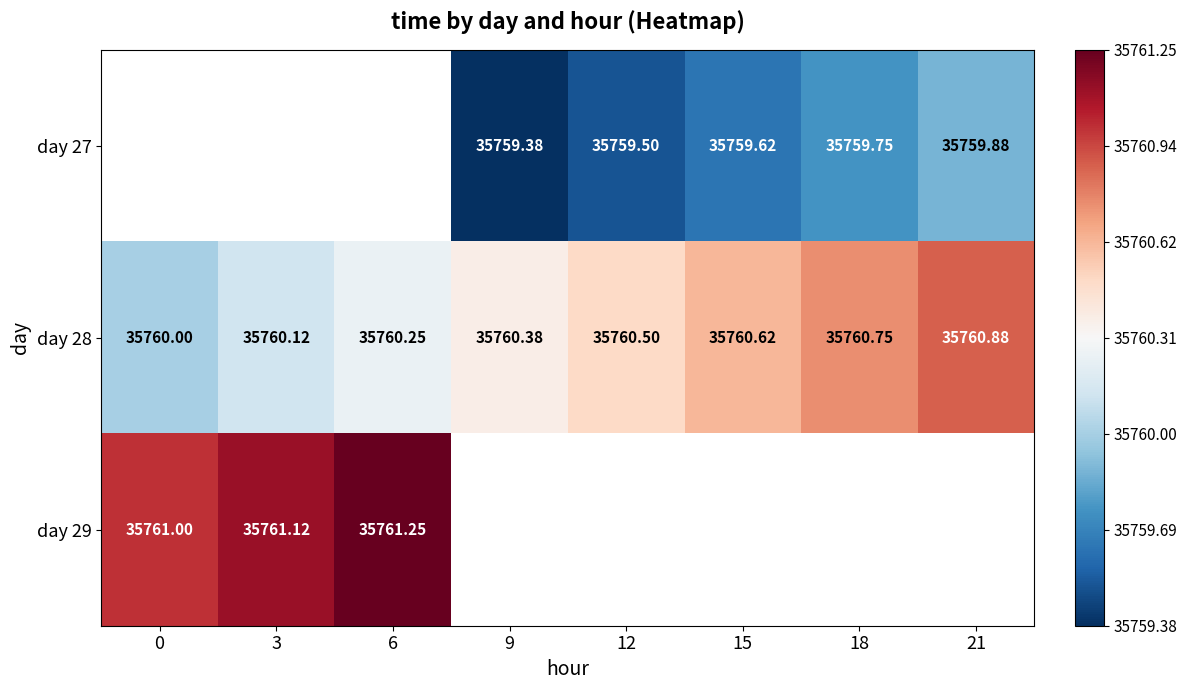

Between 9 and 21, which is larger?

21